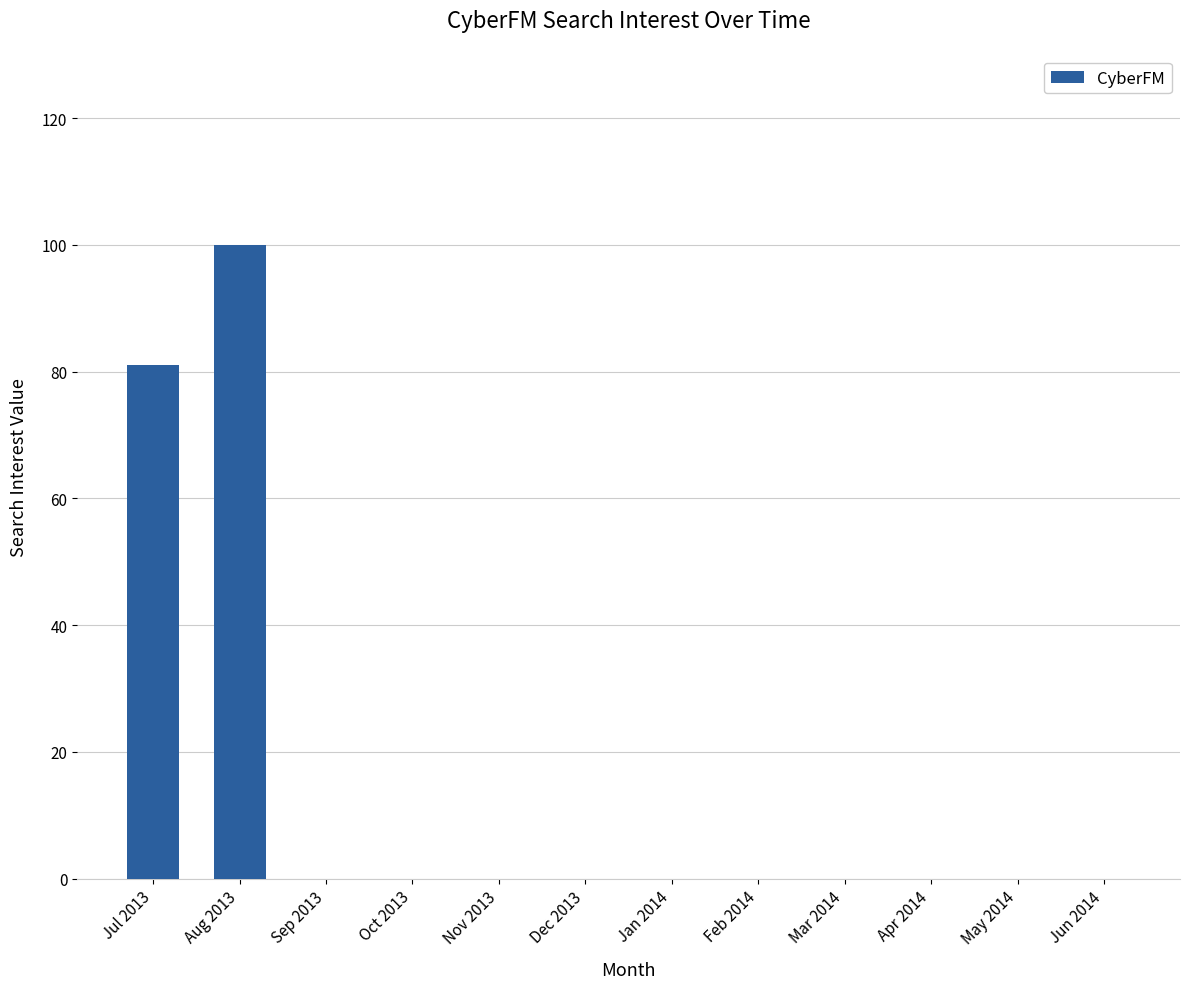

At which category does the chart reach its peak across all series?

Aug 2013